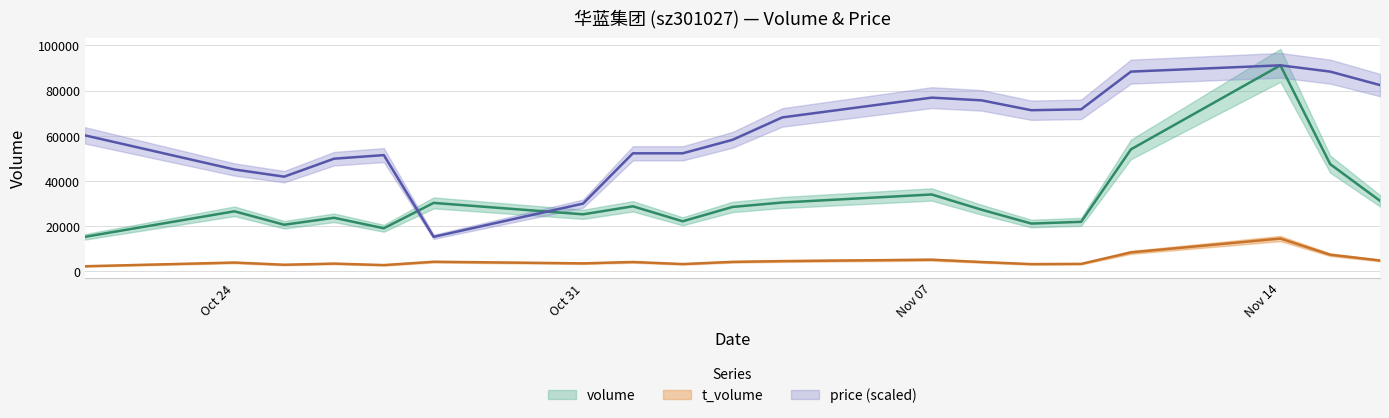

List the series in order of their overall mean, lowest first.

t_volume, volume, price